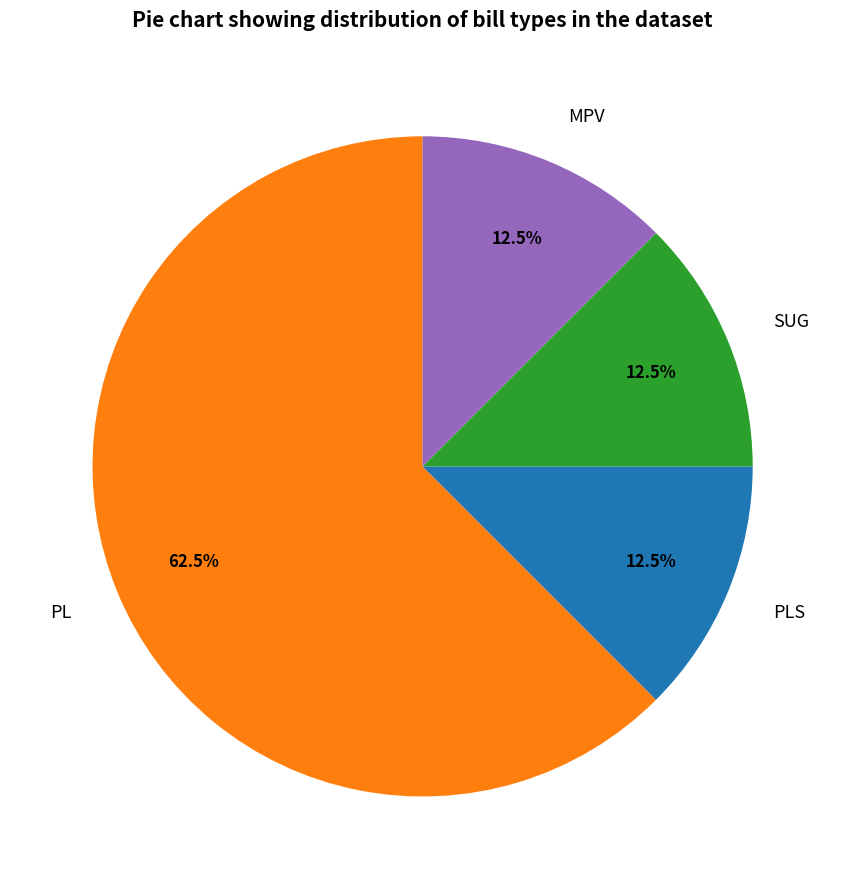

Which category has the biggest portion of the pie?

PL